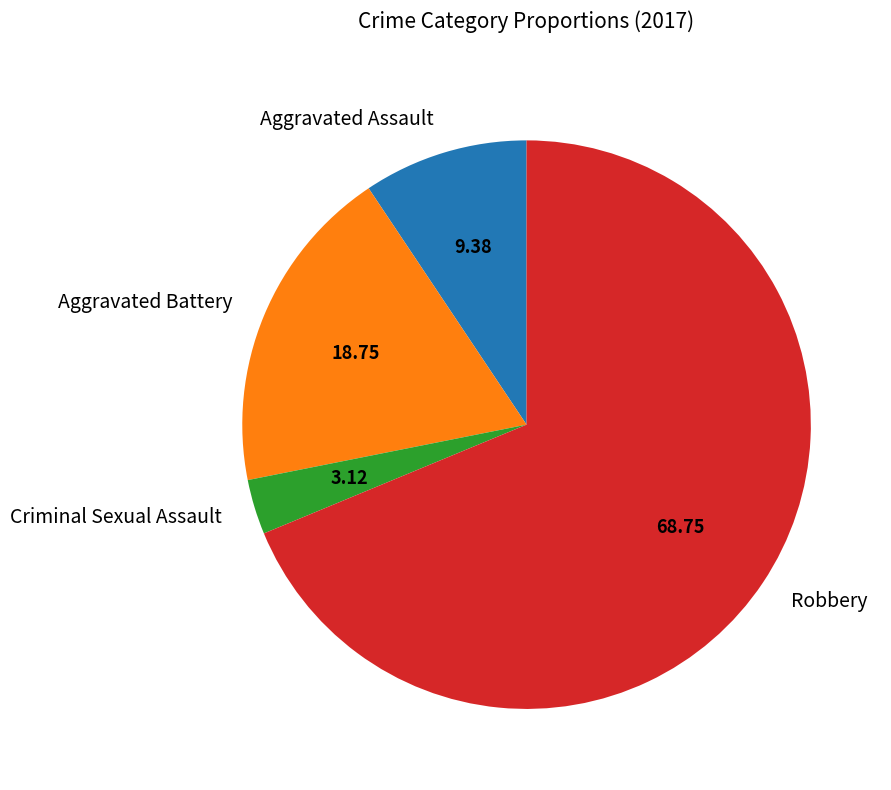

How many slices are in this pie chart?

4